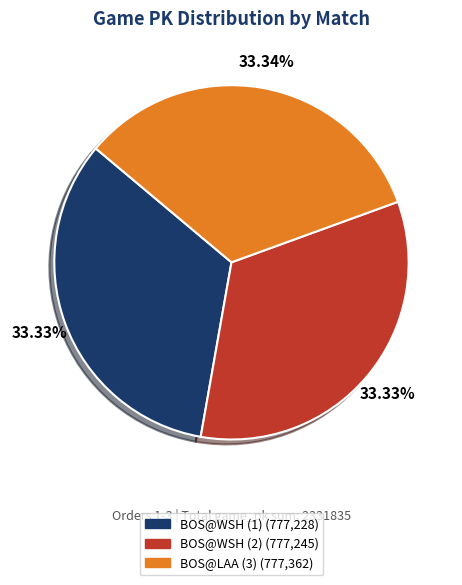

Does BOS@WSH (2) represent more than half of the total?

No